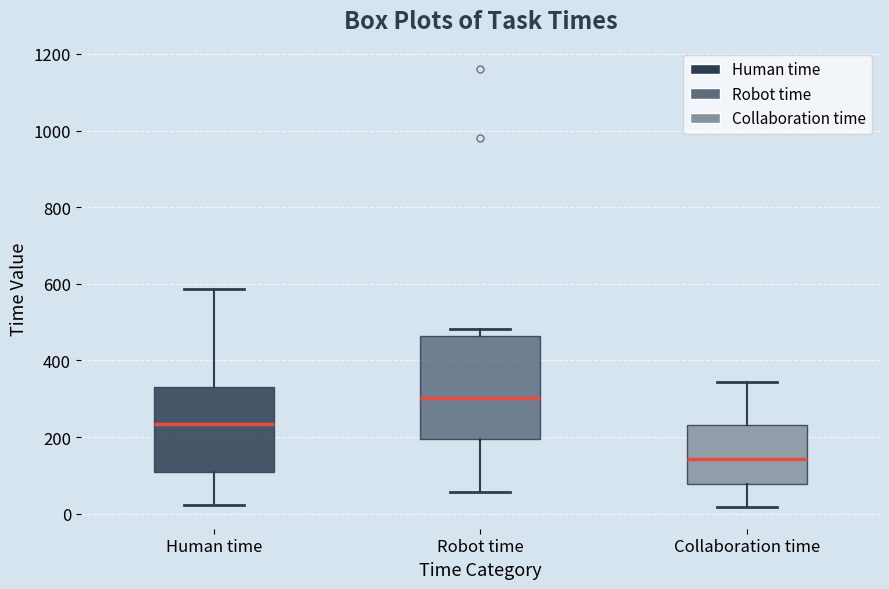

Which box is the tallest, from its lower edge to its upper edge?

Robot time